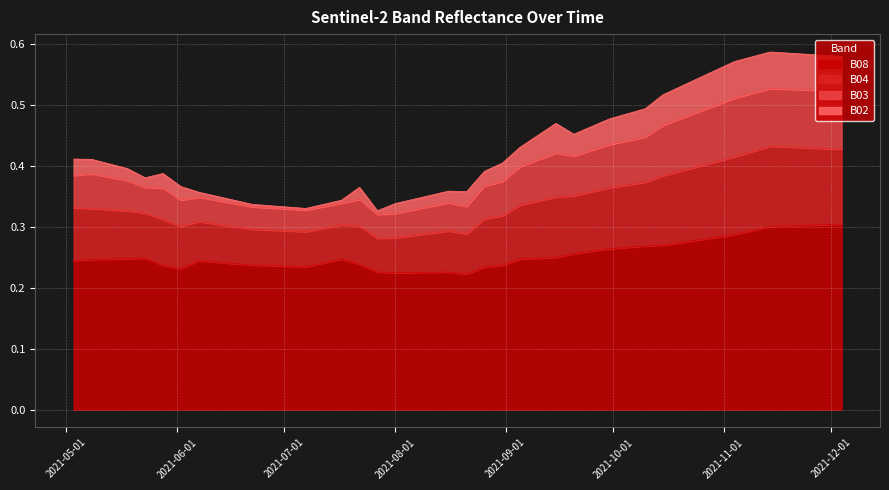

At how many categories does at least one series exceed 0?

40